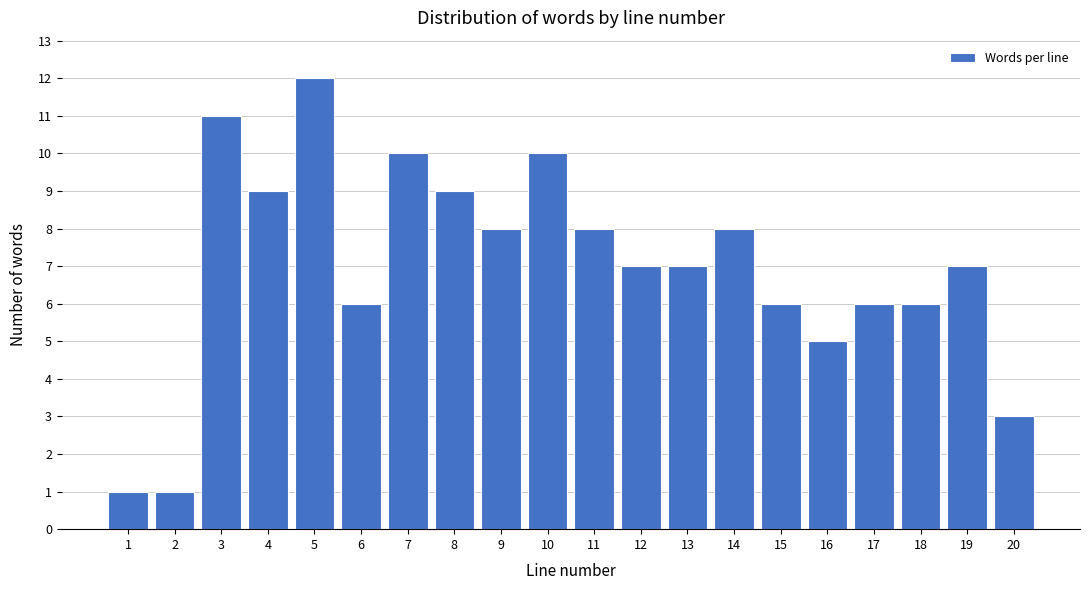

Reading left to right, list every bar in this chart as the range it spans on the x-axis followed by its height. The values are not printed on the chart, so give them approximately, as read against the axis.

0.5 to 1.5: 1
1.5 to 2.5: 1
2.5 to 3.5: 11
3.5 to 4.5: 9
4.5 to 5.5: 12
5.5 to 6.5: 6
6.5 to 7.5: 10
7.5 to 8.5: 9
8.5 to 9.5: 8
9.5 to 10.5: 10
10.5 to 11.5: 8
11.5 to 12.5: 7
12.5 to 13.5: 7
13.5 to 14.5: 8
14.5 to 15.5: 6
15.5 to 16.5: 5
16.5 to 17.5: 6
17.5 to 18.5: 6
18.5 to 19.5: 7
19.5 to 20.5: 3